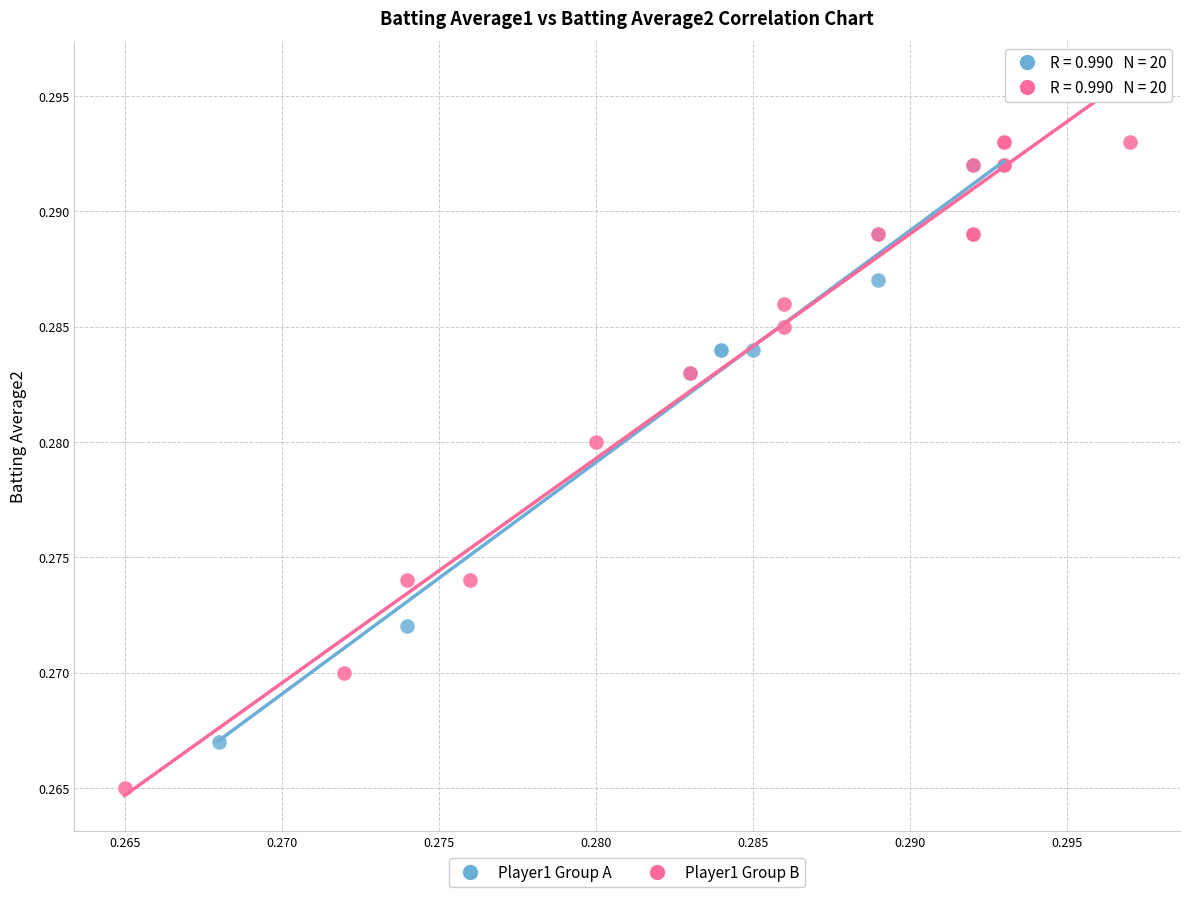

Which series reaches the minimum Y coordinate?

Player1 Group B